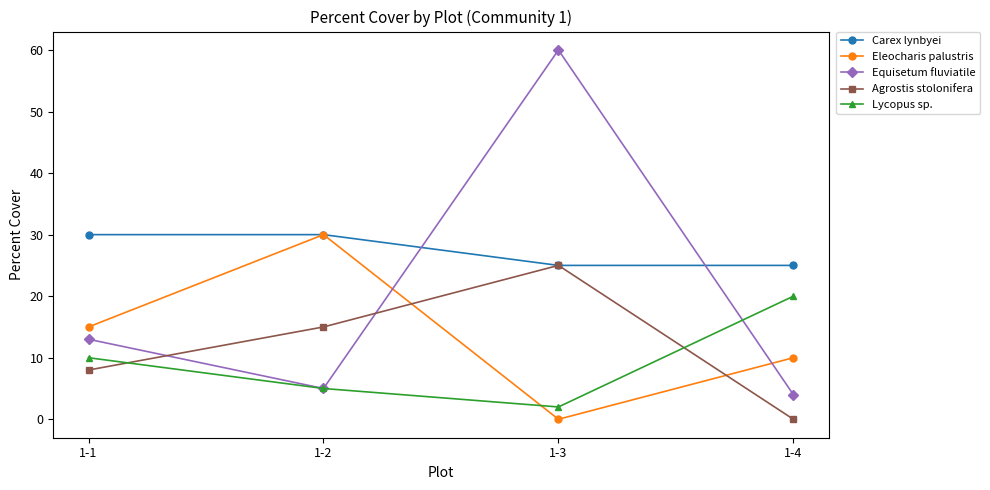

What is the sum of the Equisetum fluviatile values at 1-1 and 1-4?

17